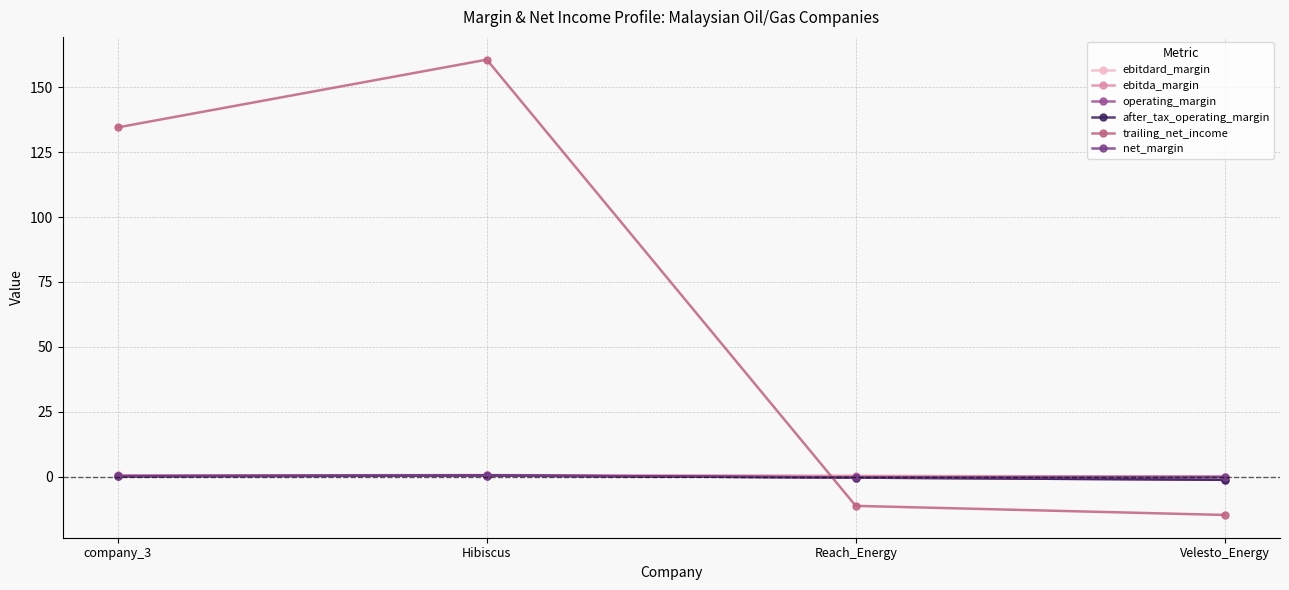

Does the chart have visible grid lines?

Yes